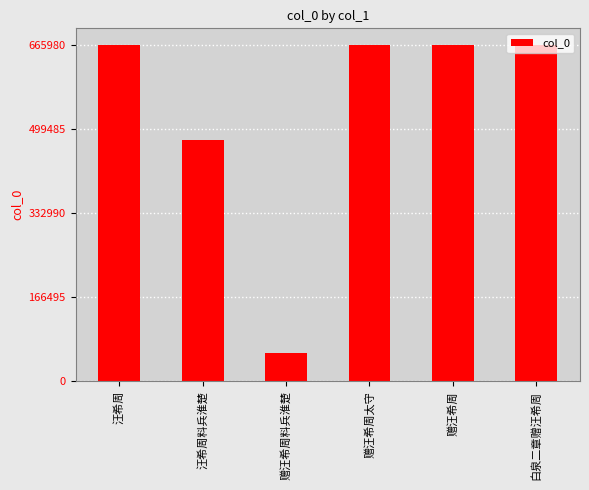

What is the value of the 4th bar from the left?

665980